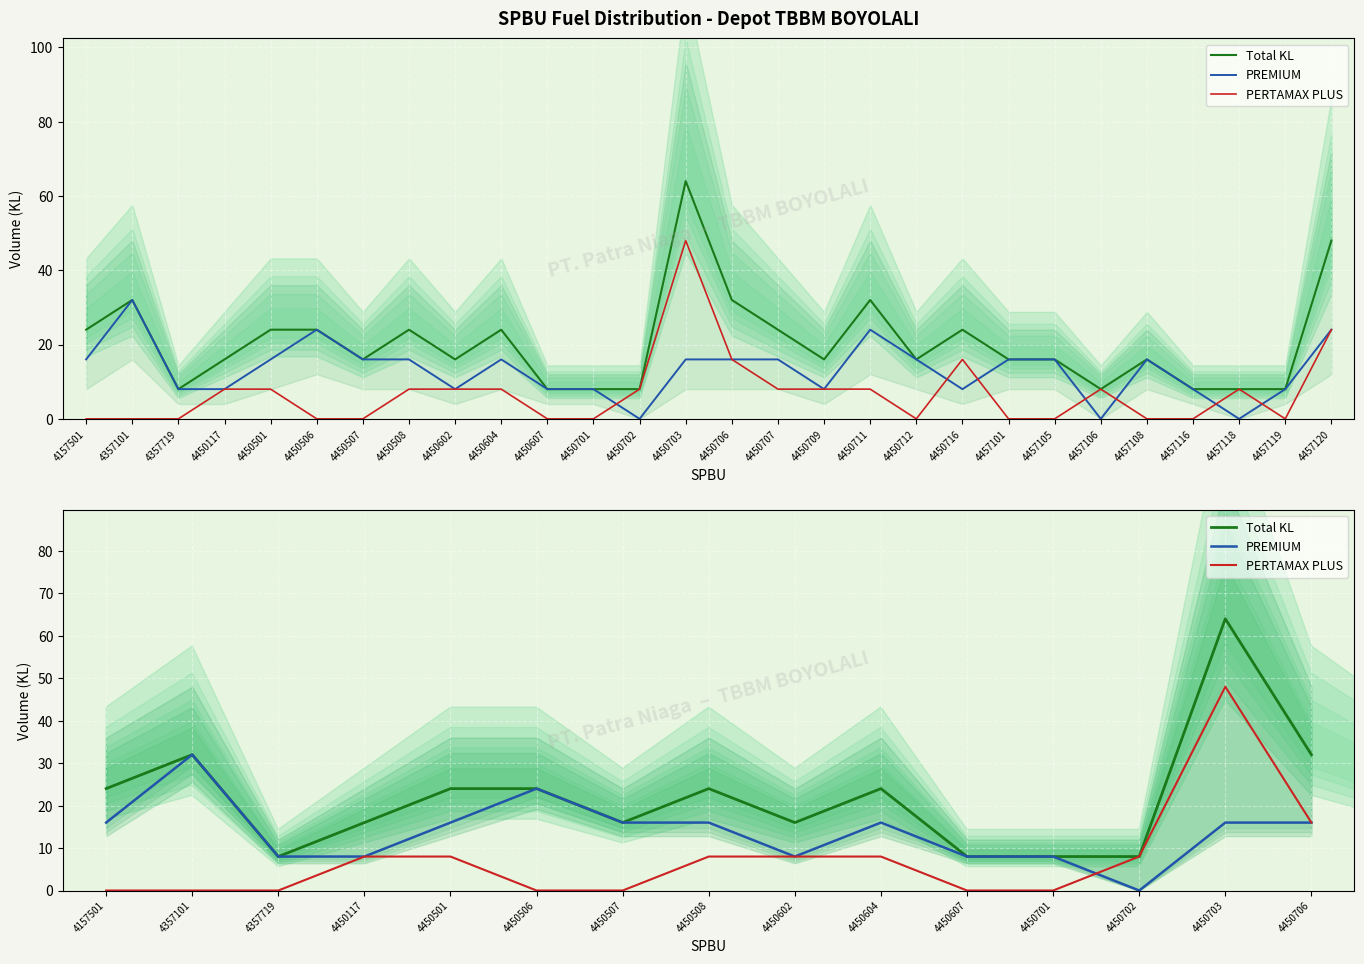

How many categories are shown in the chart?

15